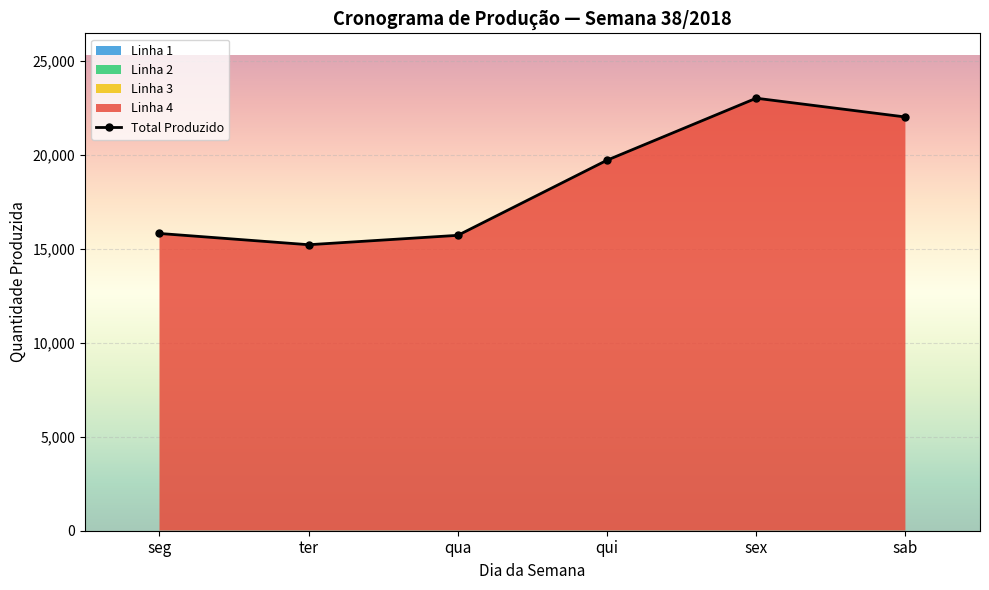

List the labels in order of value, smallest first.

ter, qua, seg, qui, sab, sex